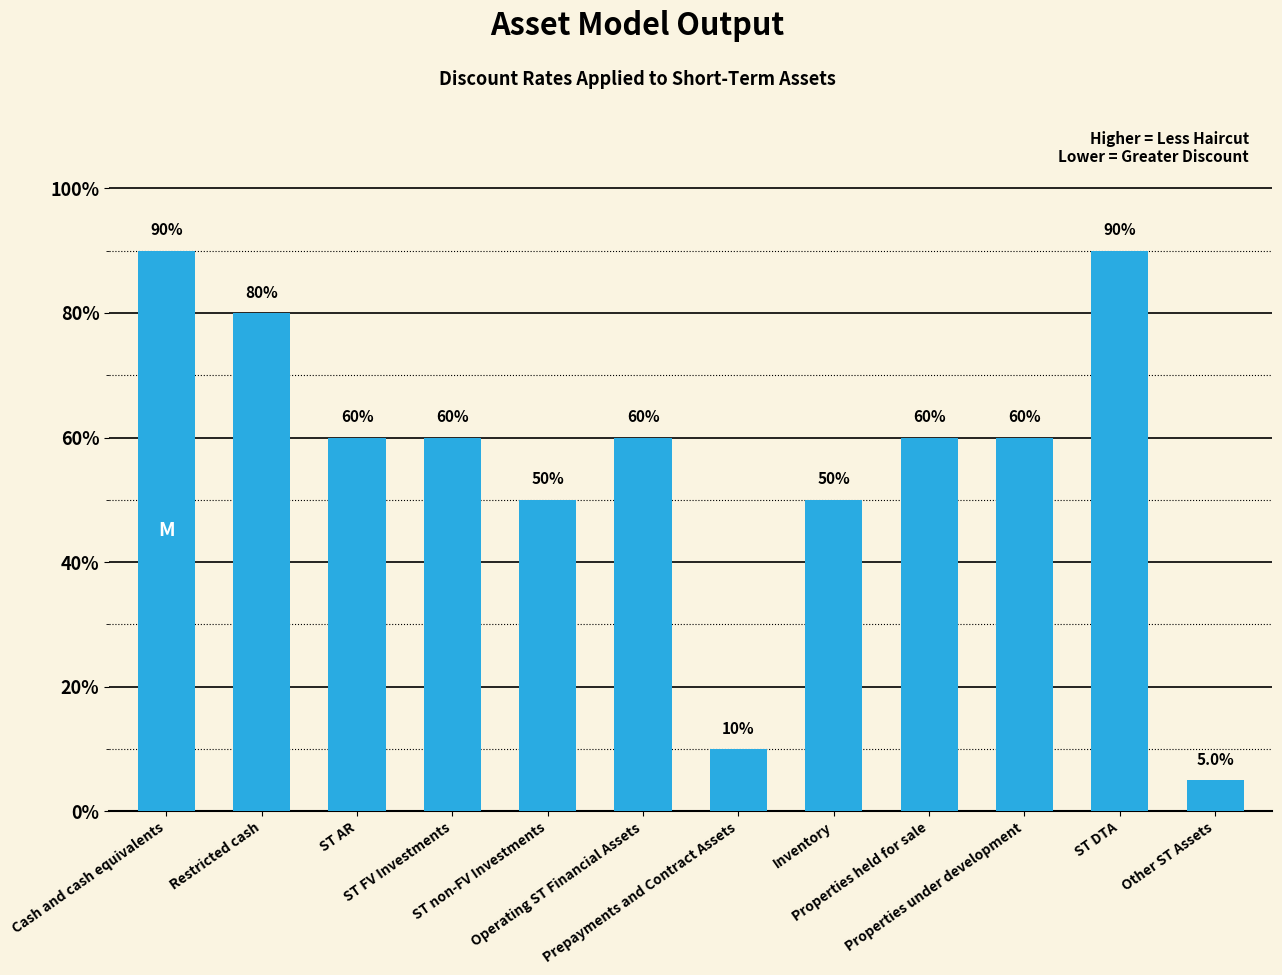

What is the label of the 1st bar from the right?

Other ST Assets